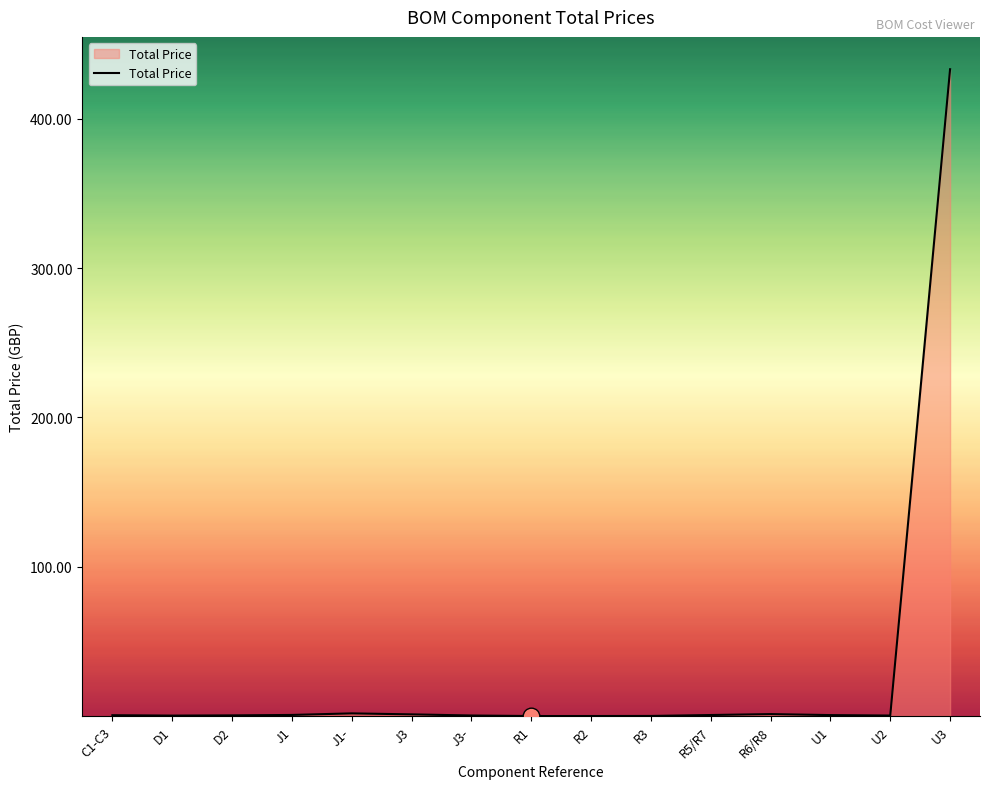

Does the chart have visible grid lines?

No